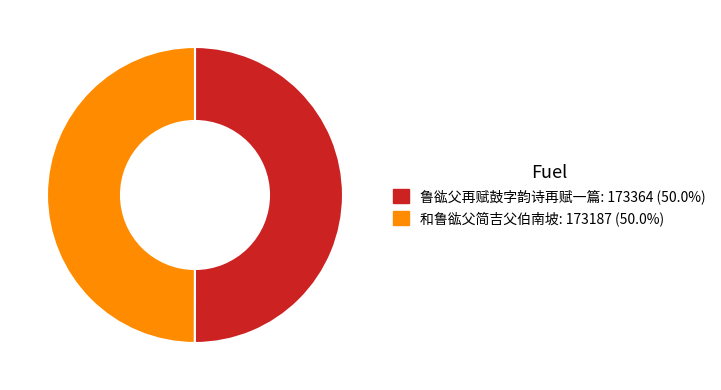

Approximately how many times larger is the value at 和鲁谹父简吉父伯南坡 compared to 鲁谹父再赋鼓字韵诗再赋一篇?

1.0